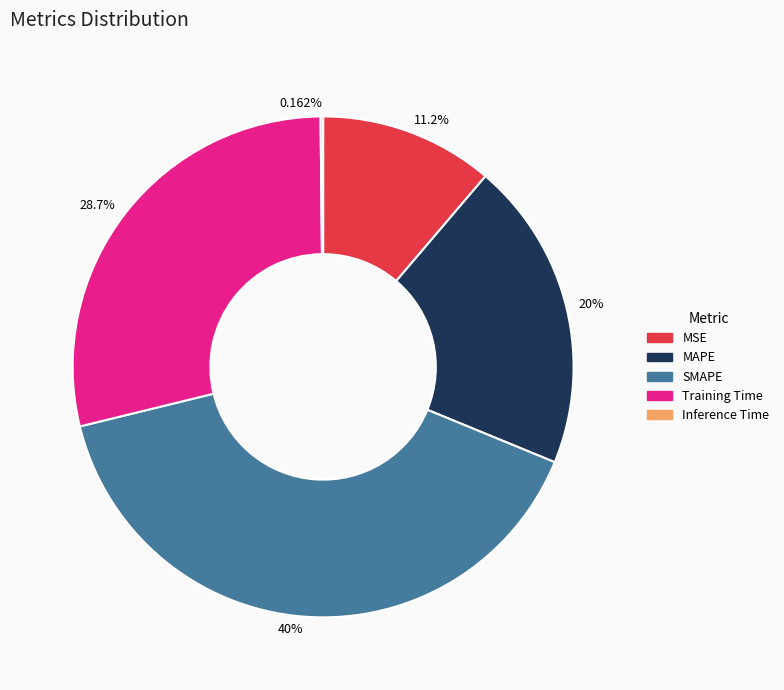

Is the sum of 20% and 11.2% greater than half?

No